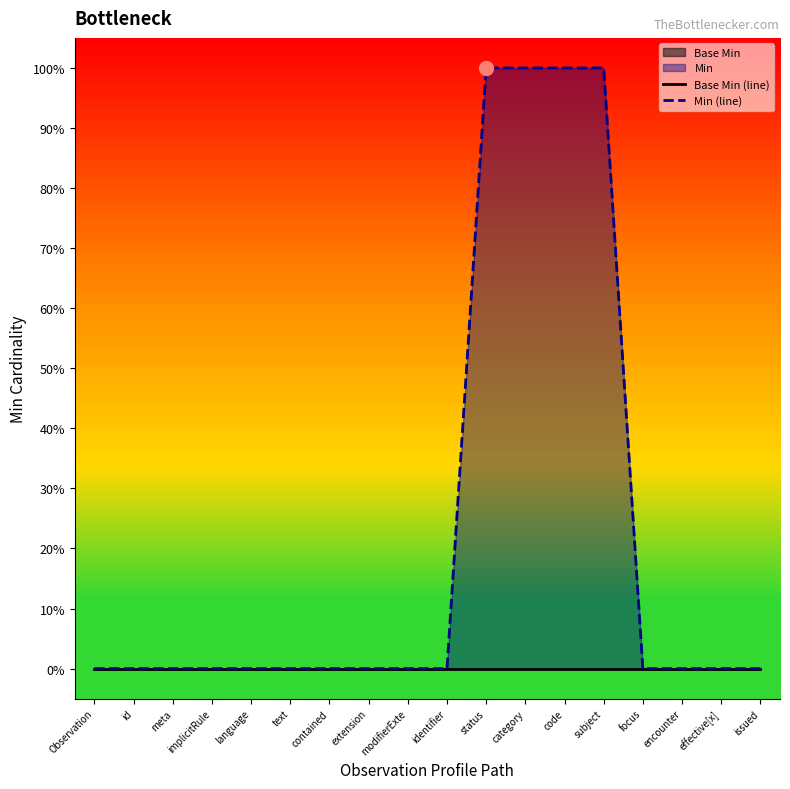

What is the sum of all Min (line) values?

4